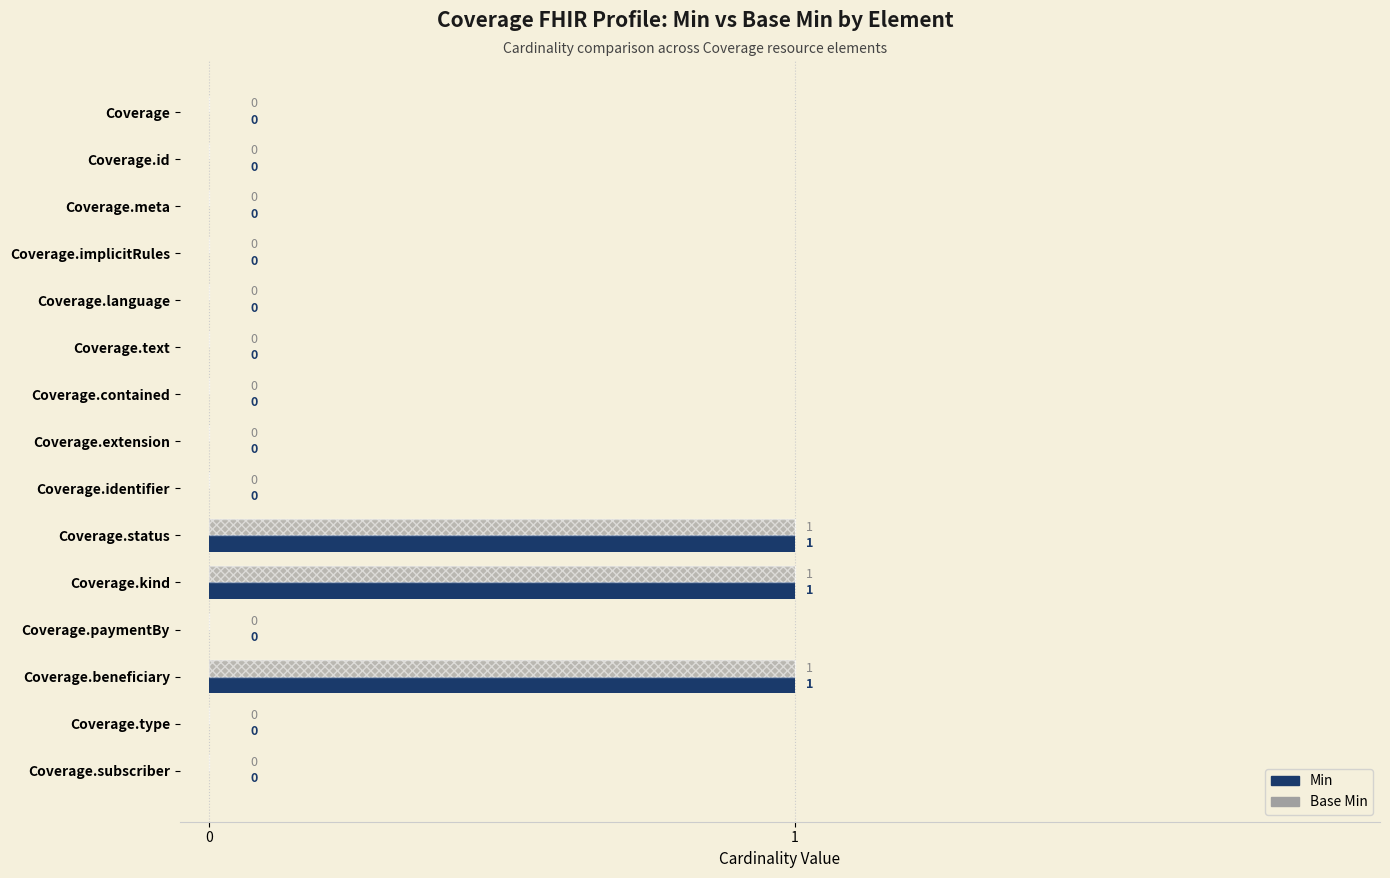

Is the value of Base Min at 11 greater than the value of Min at 13?

No